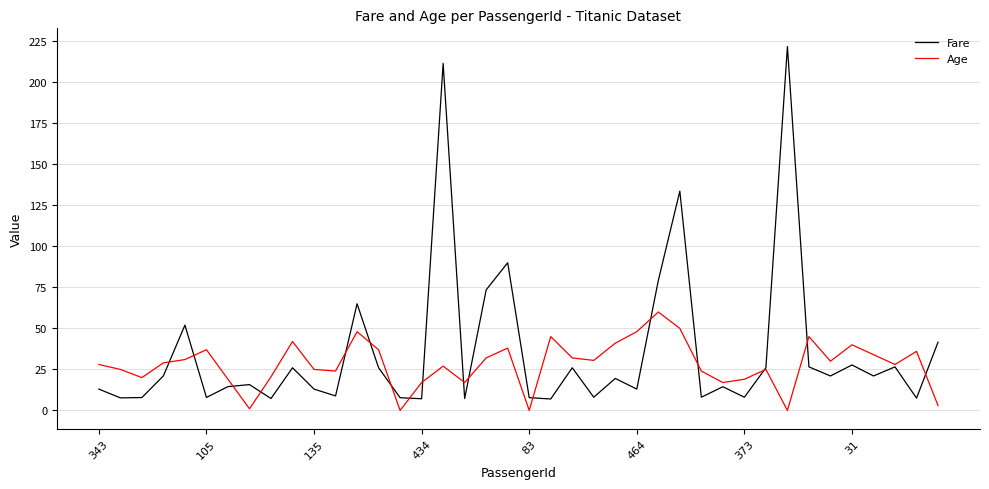

What is the maximum value shown in the chart?

221.8